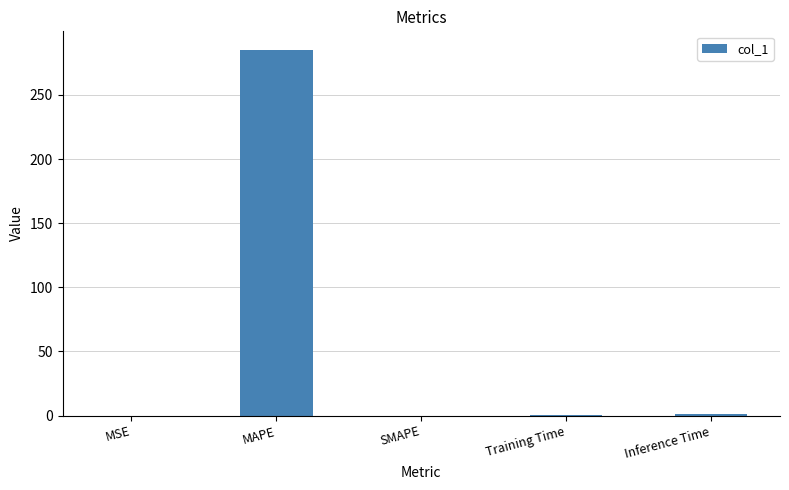

The chart shows a value of 0.0 at MSE. True or false?

True